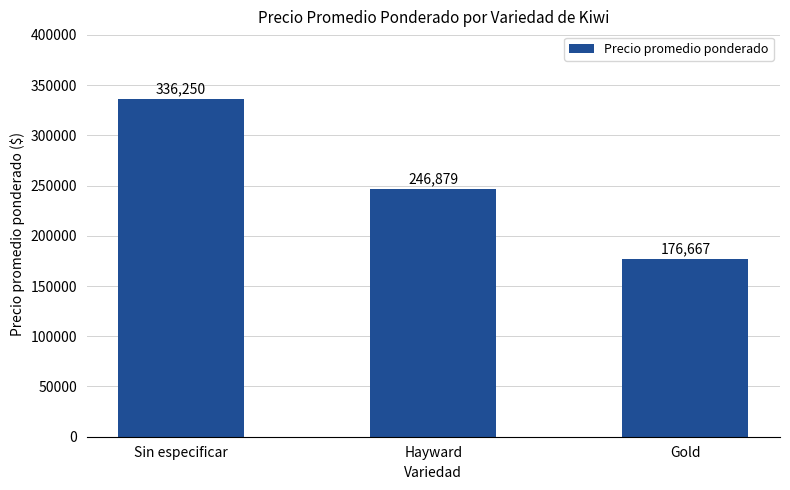

Reading left to right, transcribe all the data shown in this chart.

Sin especificar=336250	Hayward=246879	Gold=176667